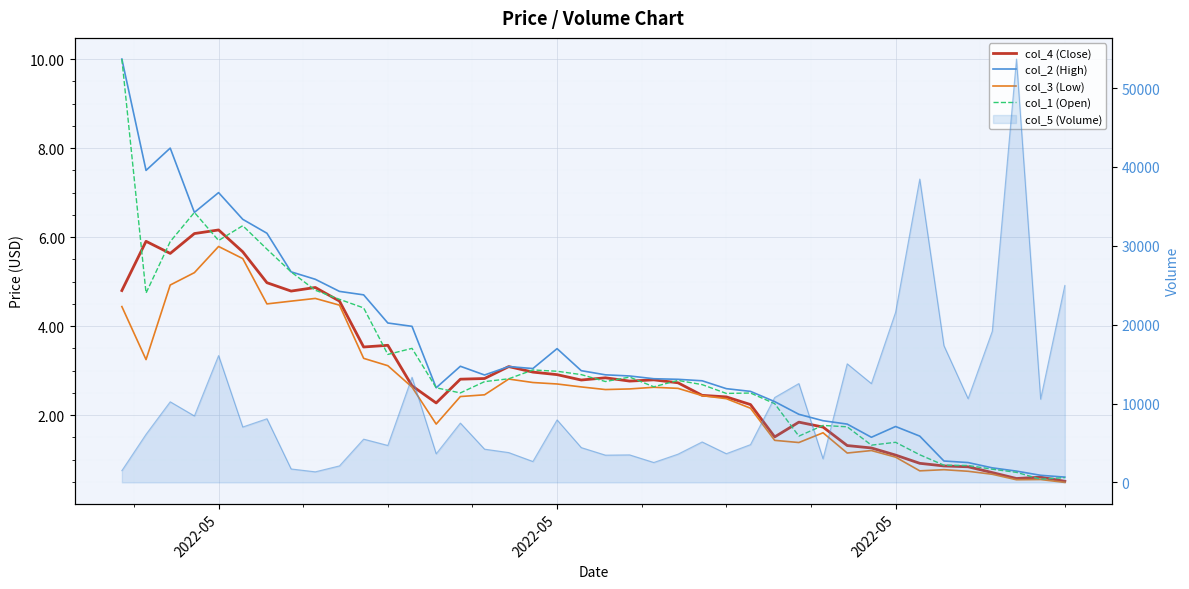

List the series in order of their overall mean, highest first.

col_2 (High), col_1 (Open), col_4 (Close), col_3 (Low)